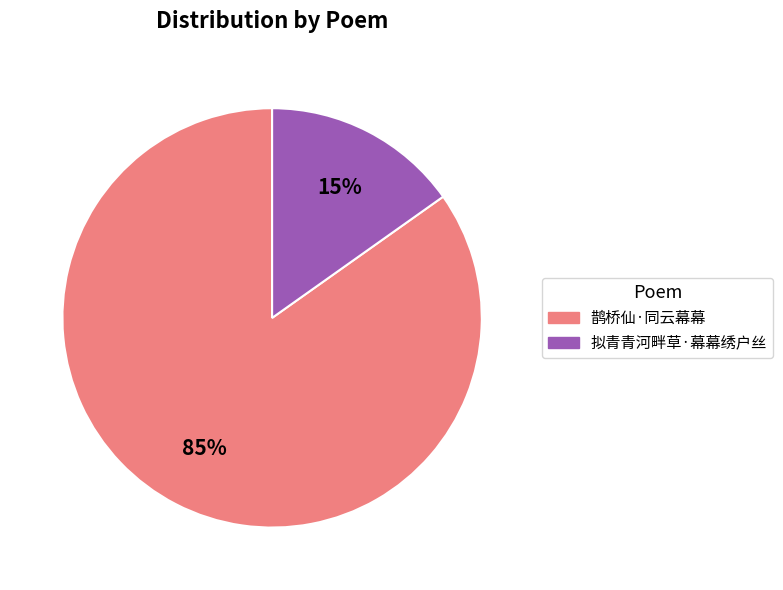

Does any single category account for the majority?

Yes